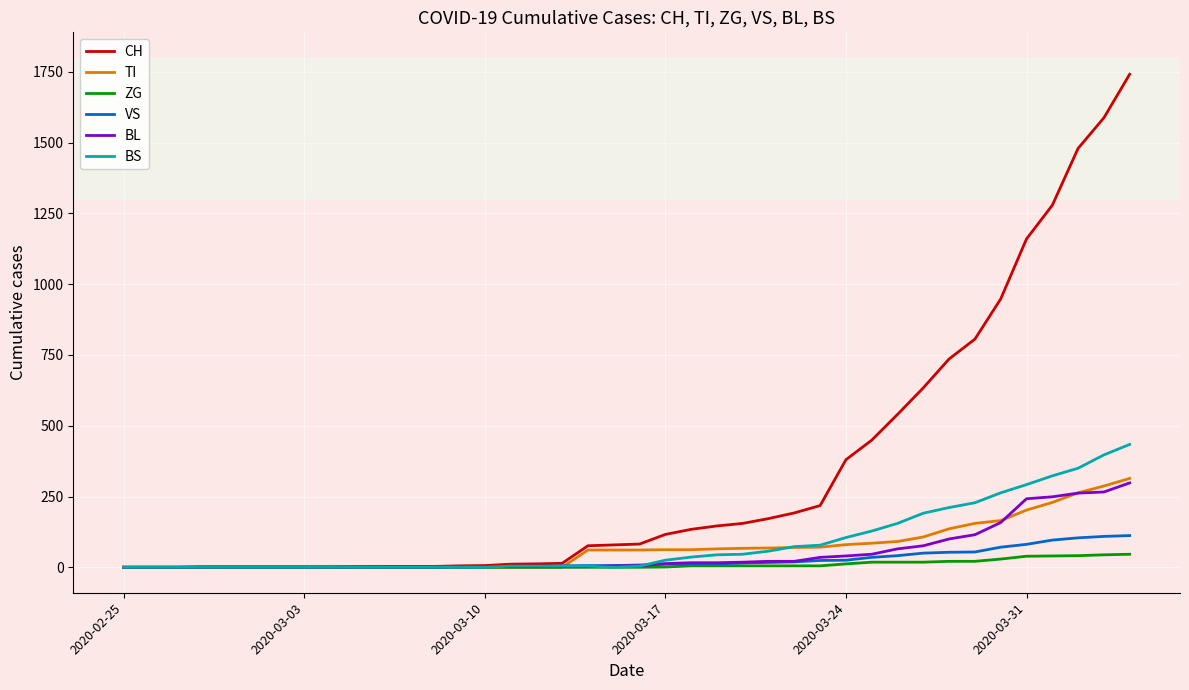

What is the maximum value shown in the chart?

1742